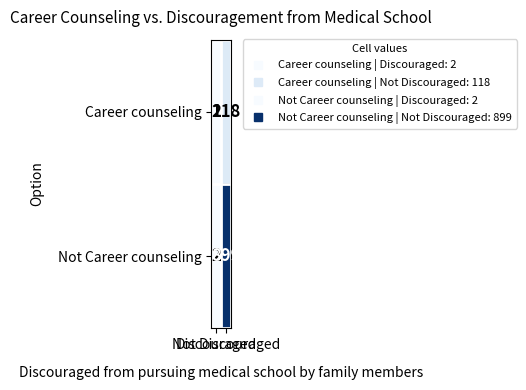

List the series in order of their peak value, highest first.

Not Career counseling, Career counseling